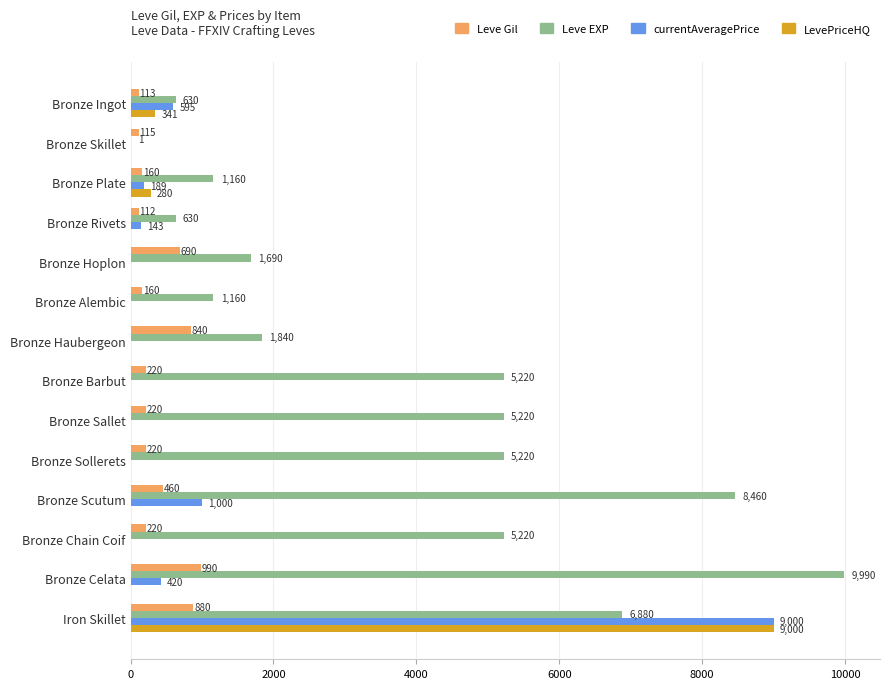

True or false: Leve EXP has a value of 1840 at Bronze Haubergeon.

True